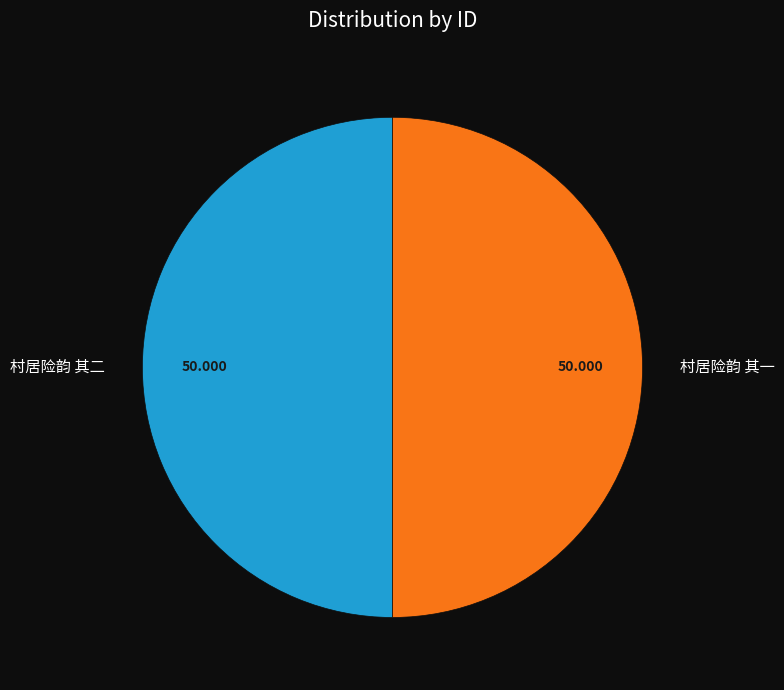

Is the sum of 村居险韵 其一 and 村居险韵 其二 greater than half?

Yes